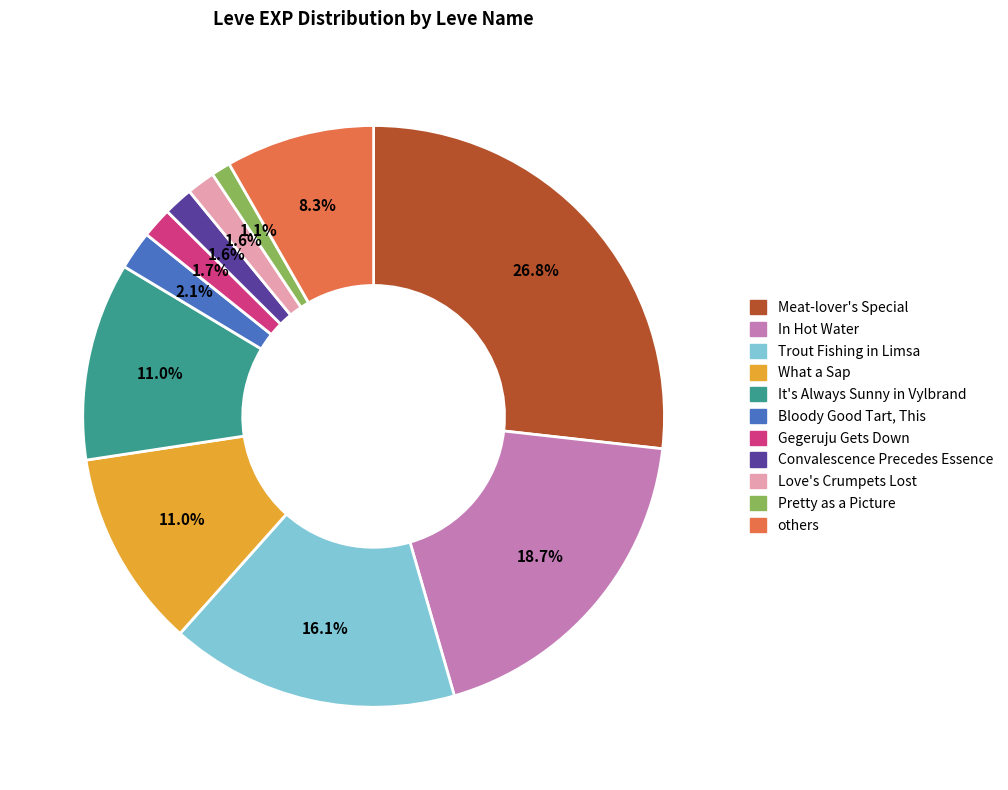

What is the ratio of the value at It's Always Sunny in Vylbrand to the value at What a Sap?

1.0